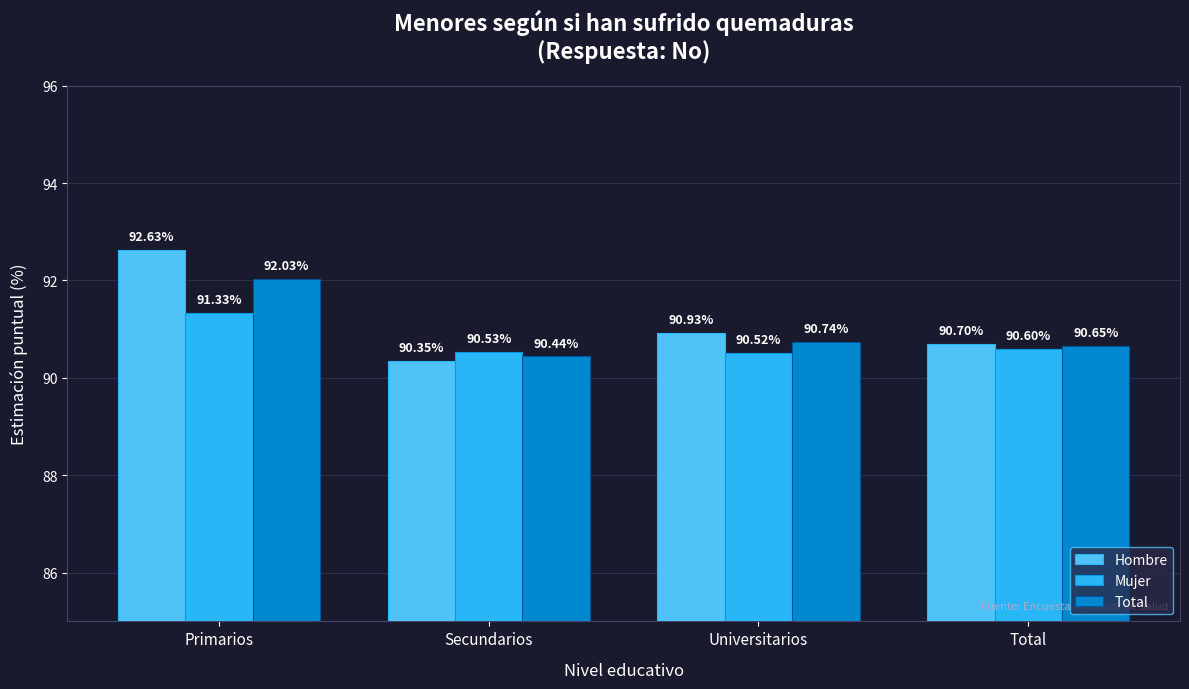

At which label does Hombre reach its minimum?

Secundarios